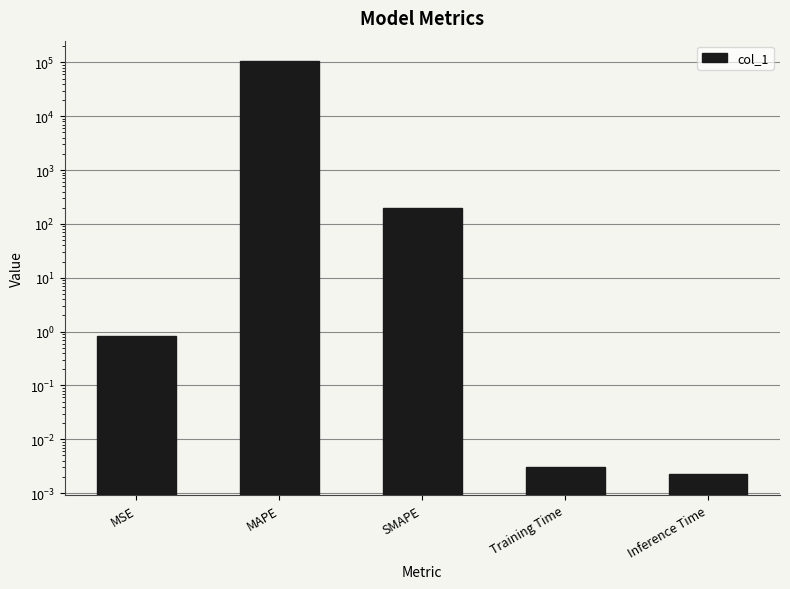

What is the label of the 3rd bar from the left?

SMAPE